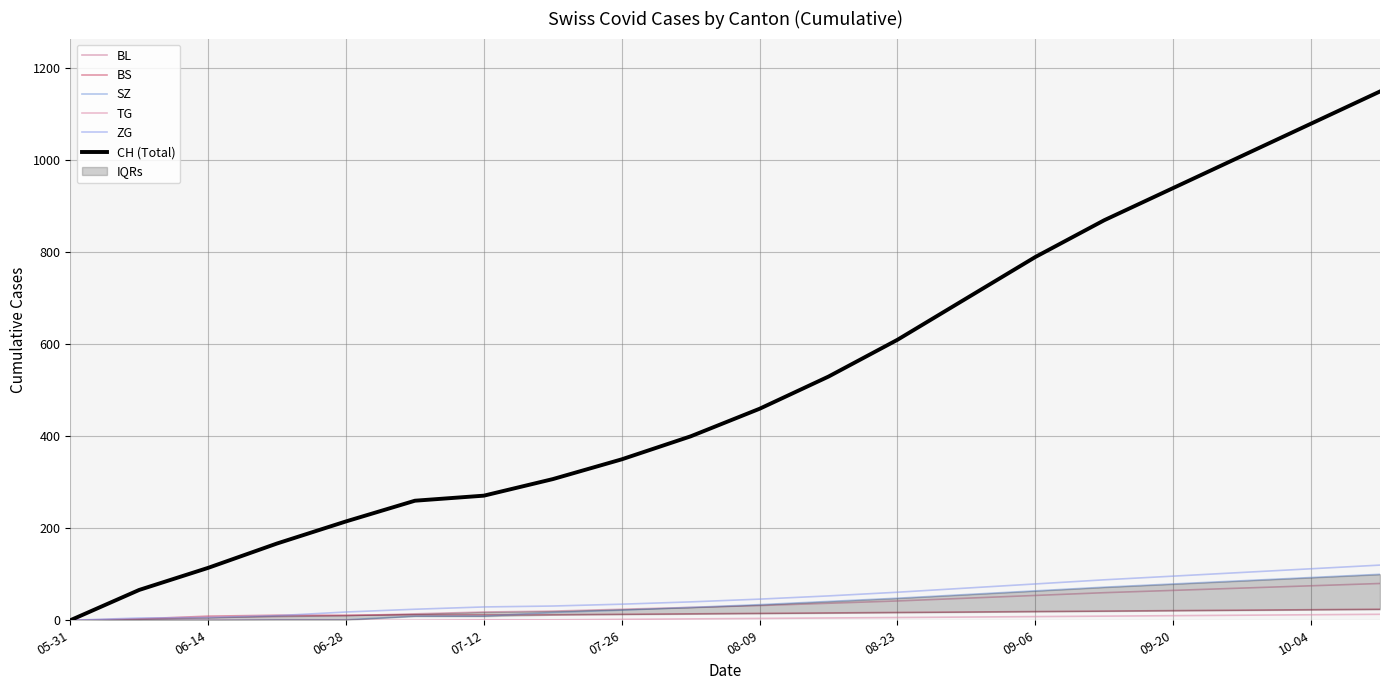

Rank the series at 08-09 from highest to lowest value.

CH (Total), ZG, SZ, BL, BS, TG